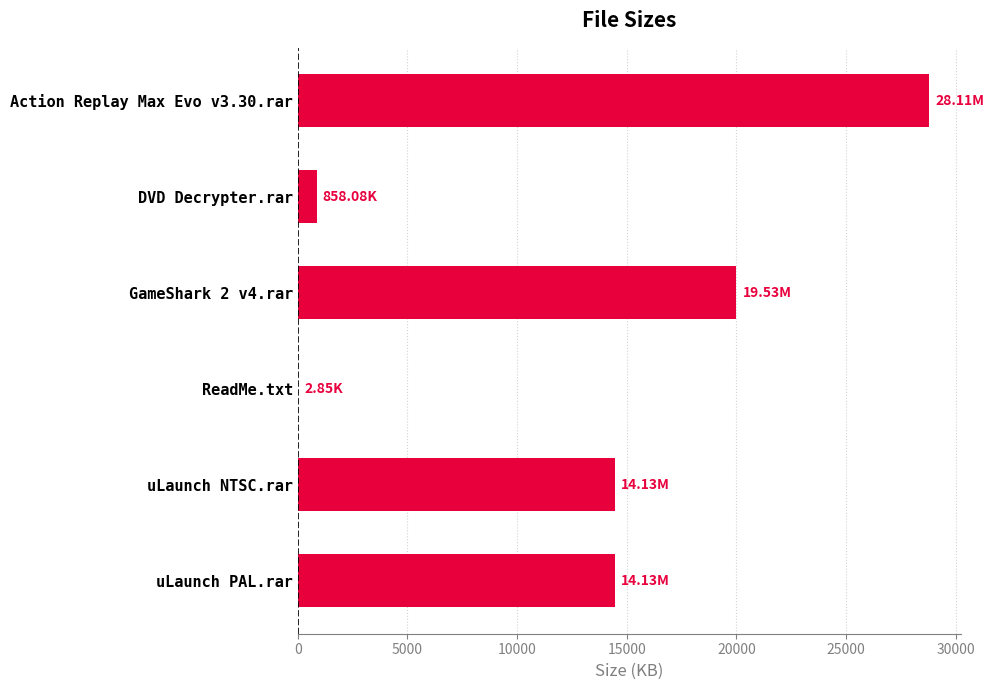

Approximately how many times larger is the value at Action Replay Max Evo v3.30.rar compared to GameShark 2 v4.rar?

1.4